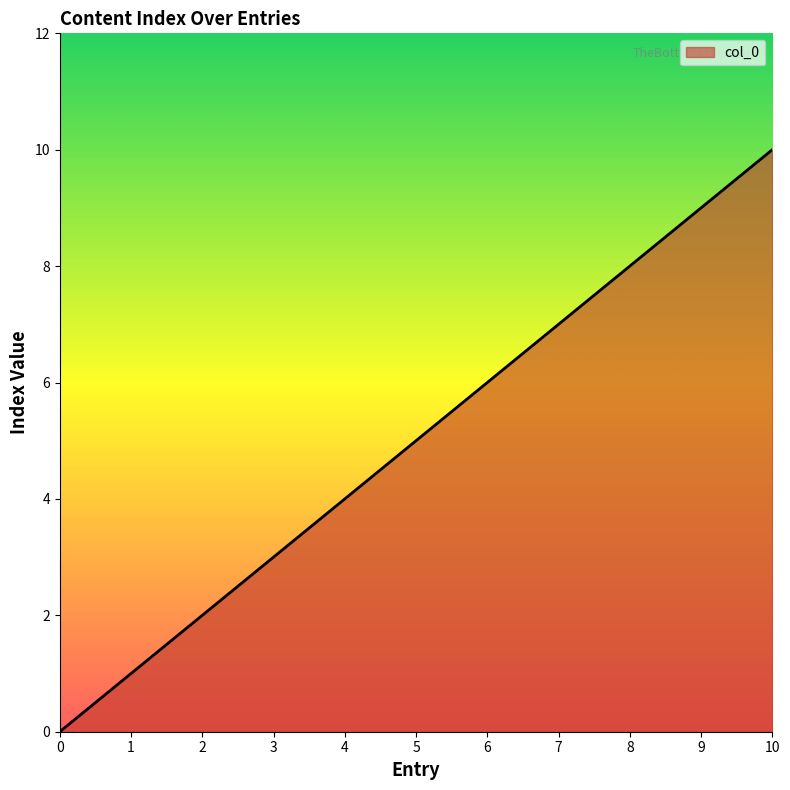

What is the approximate value at 8, to the nearest 10?

10